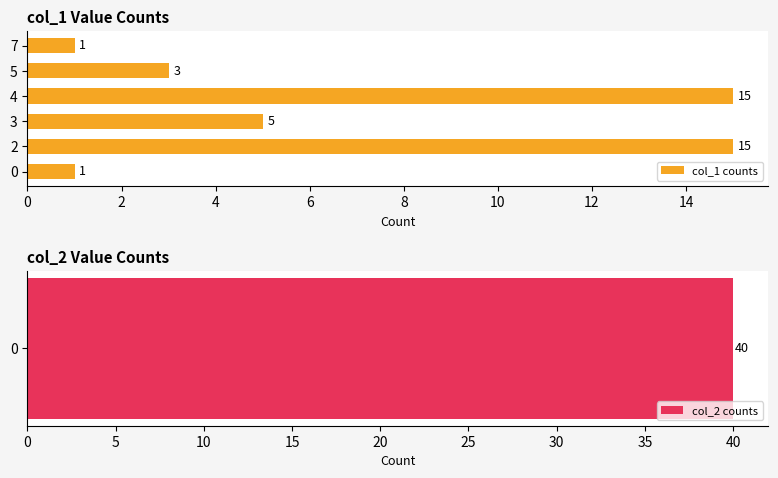

What is the smallest value displayed?

1